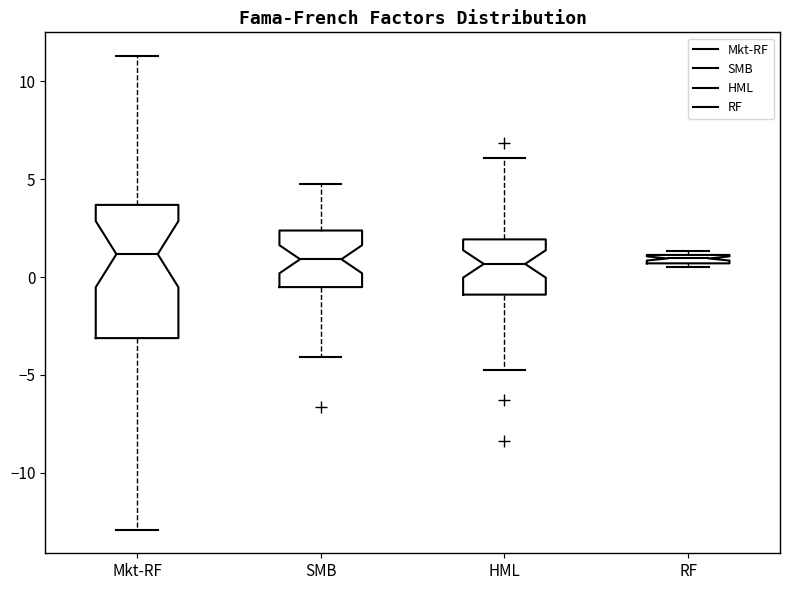

Which box is the tallest, from its lower edge to its upper edge?

Mkt-RF